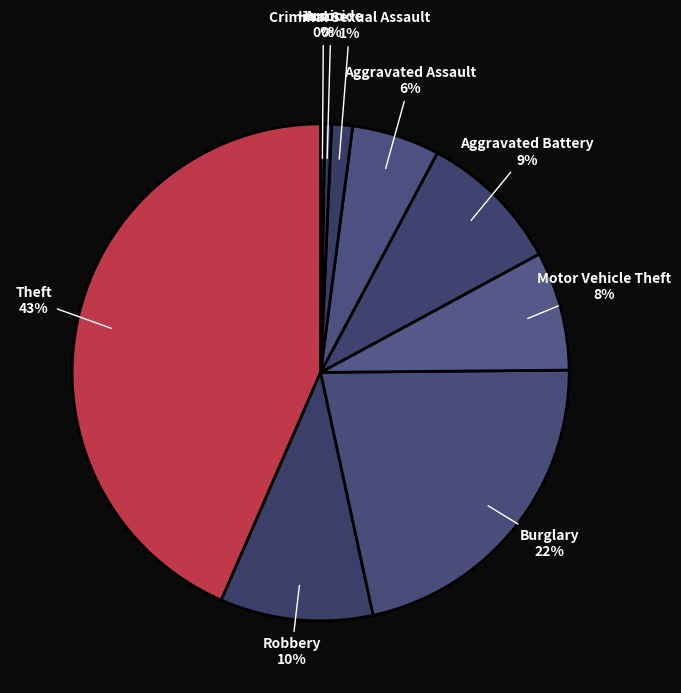

What is the largest slice in the pie chart?

Theft